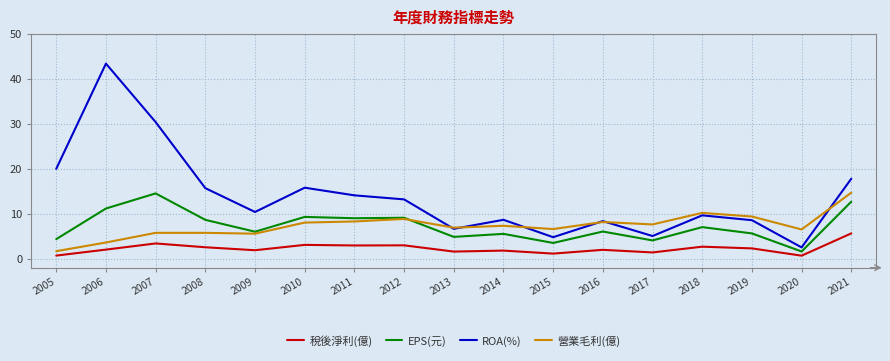

Between 2013 and 2017, which series saw the biggest shift?

ROA(%)